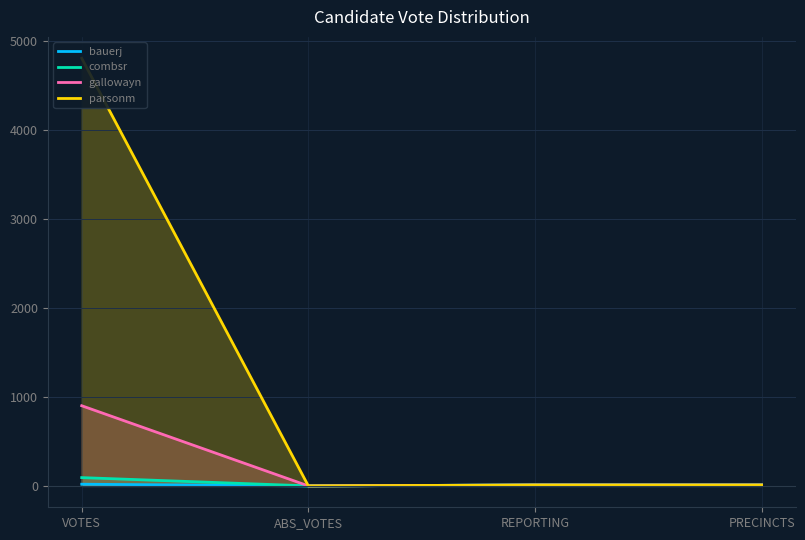

At which category is the sum across all series the highest?

VOTES